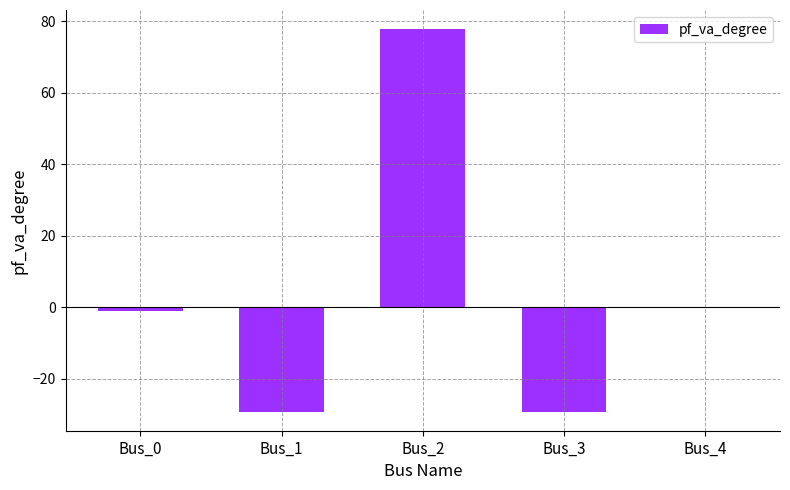

What is the average value?

3.7